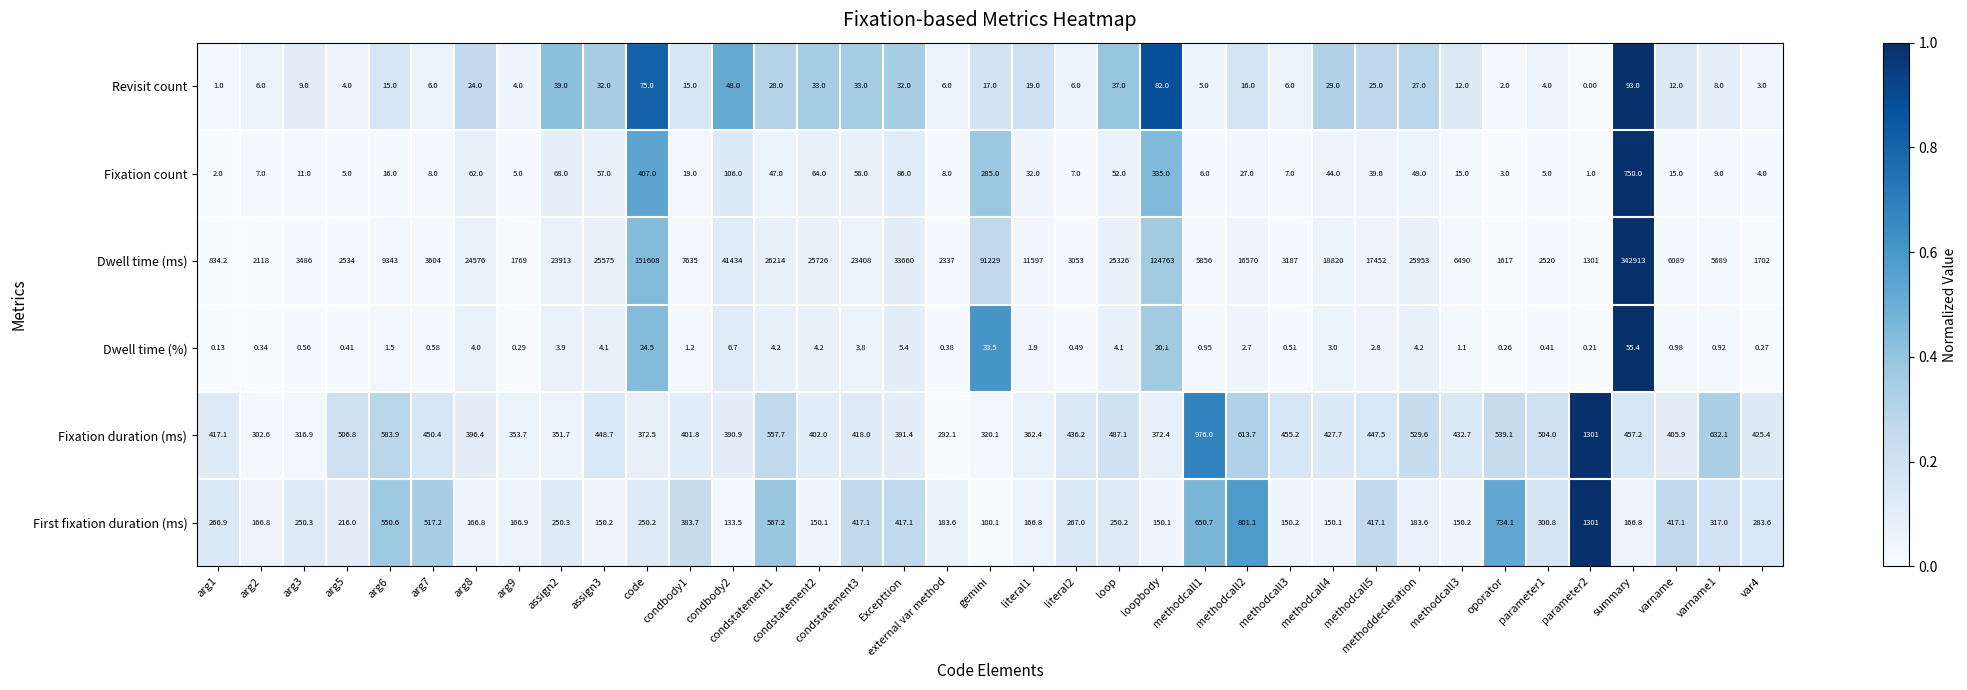

Count the number of data series in this chart.

6